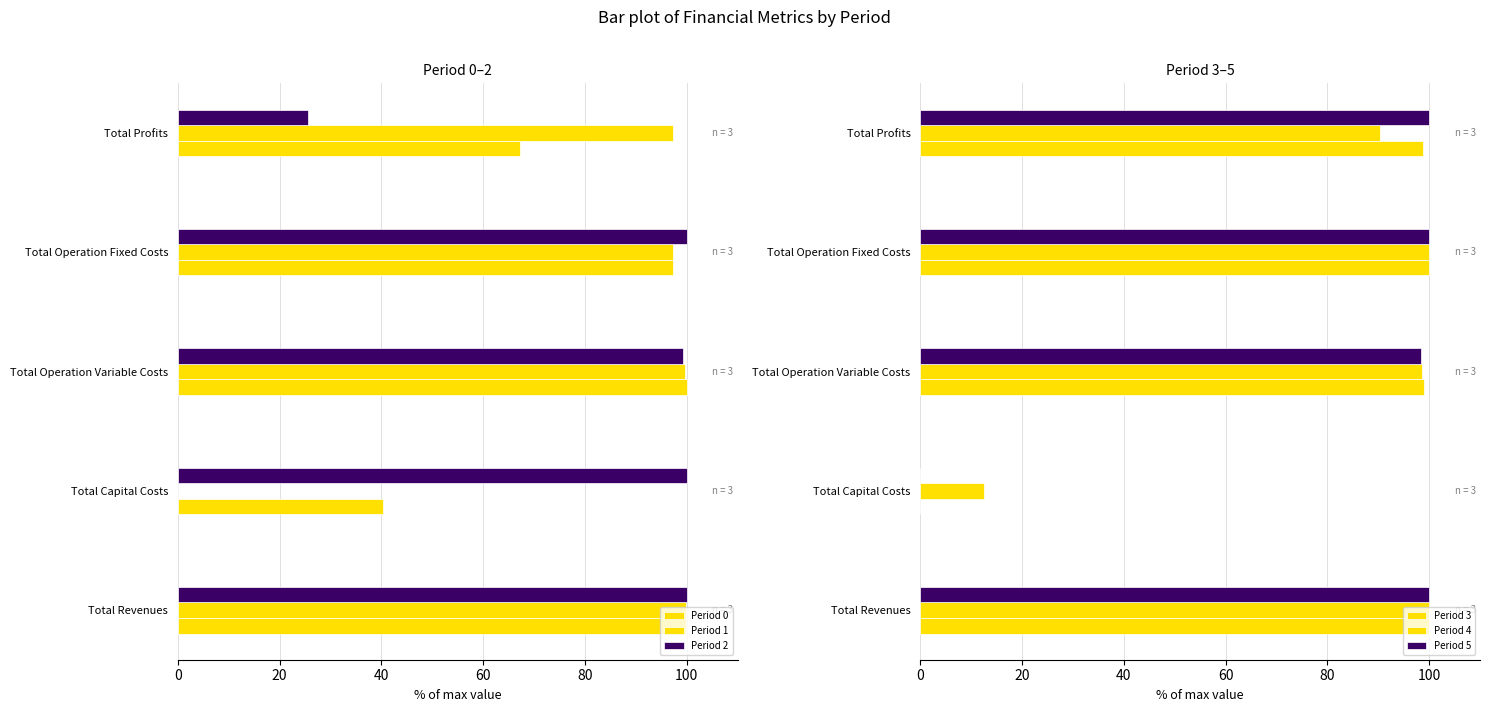

What is the spread (max minus min) of values at Total Operation Fixed Costs?

2.7